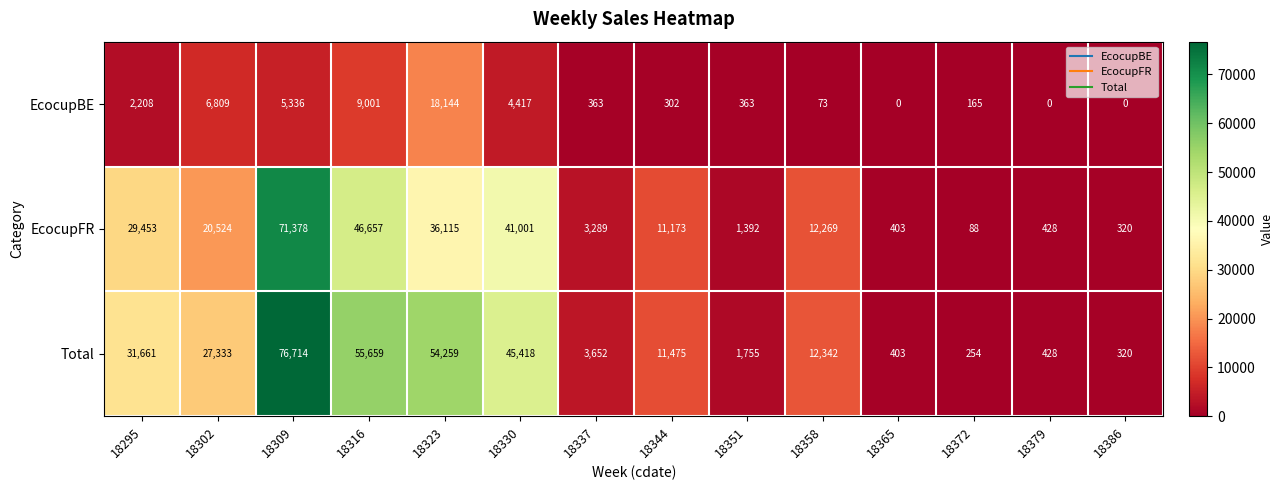

What is the difference between the maximum and second lowest values in the EcocupBE series?

18144